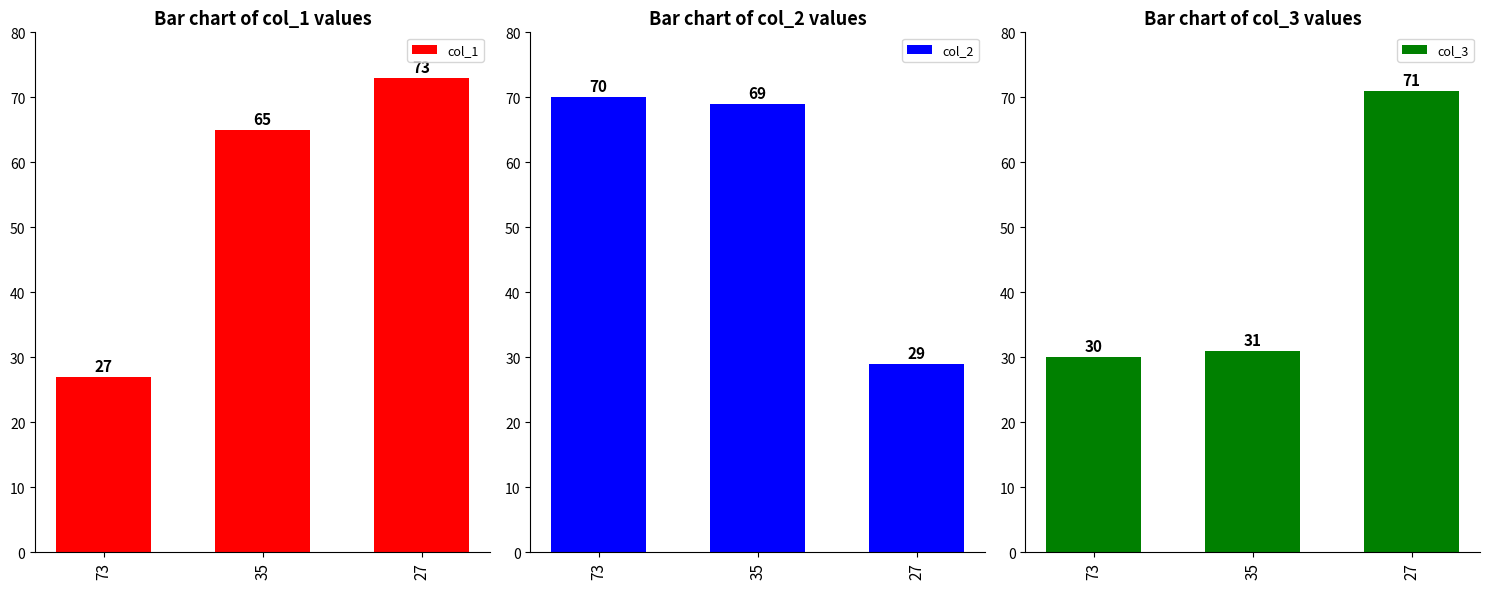

How many distinct data groups are displayed?

3